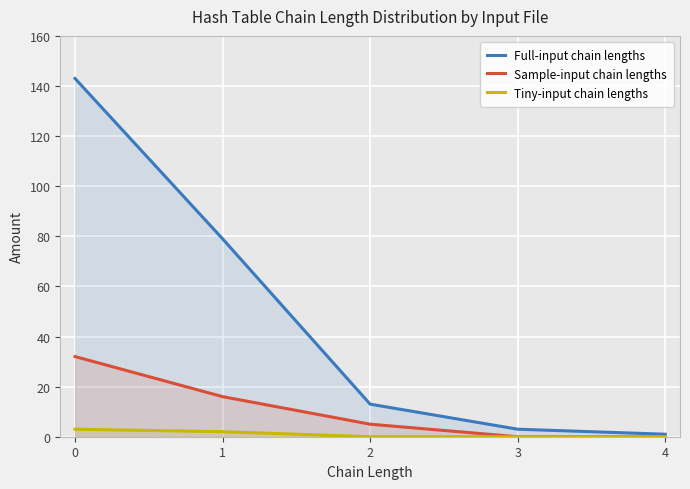

True or false: Tiny-input chain lengths and Sample-input chain lengths intersect in this chart.

False